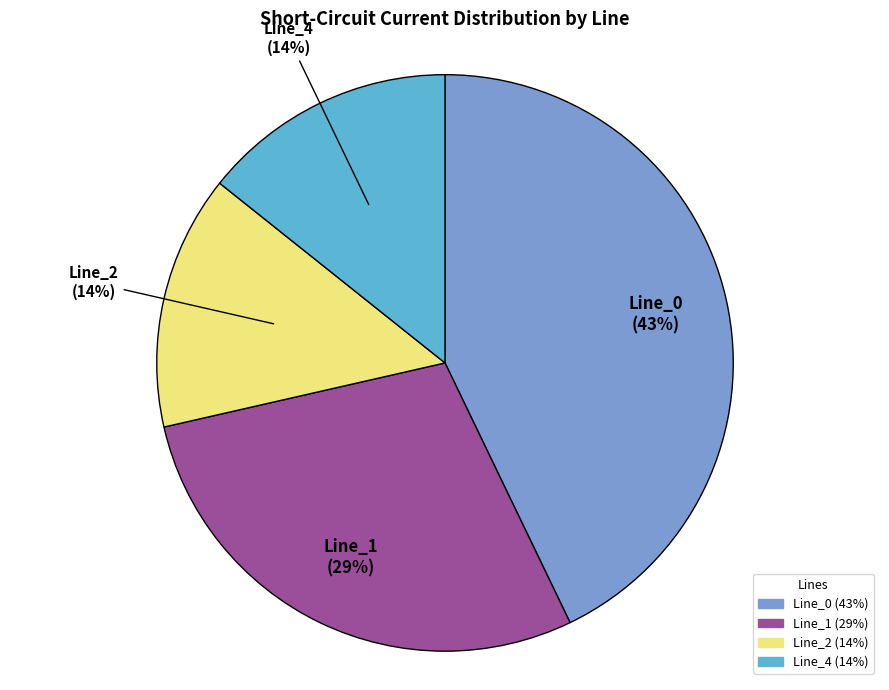

Is the sum of Line_2 and Line_4 greater than half?

No